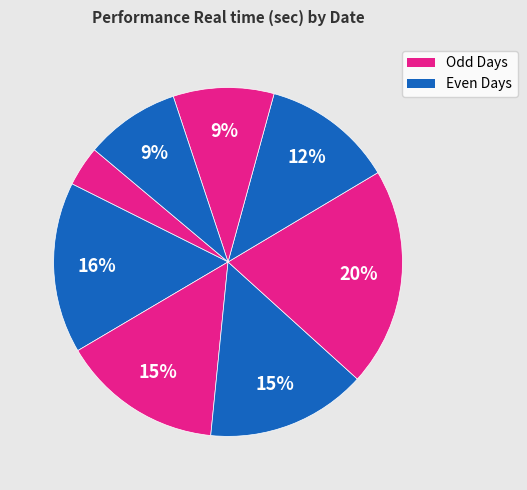

How many slices are in this pie chart?

8